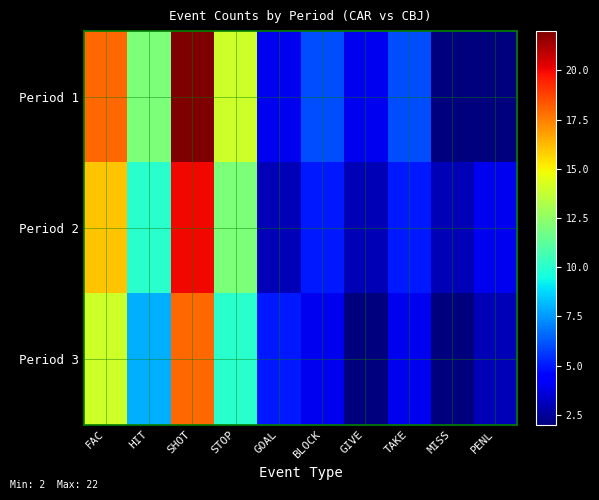

At which category is the sum across all series the highest?

SHOT